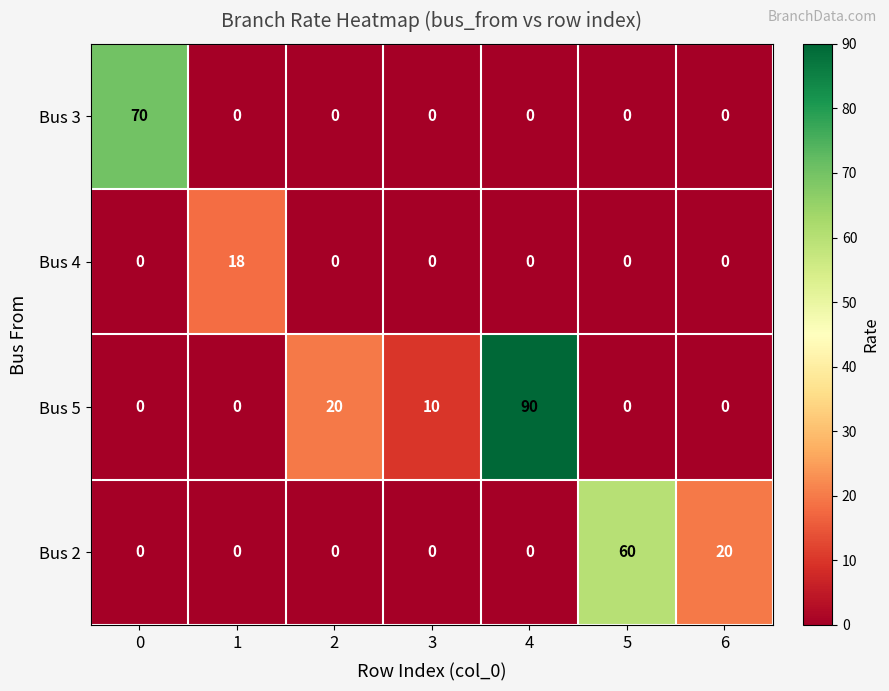

How many categories are shown in the chart?

7